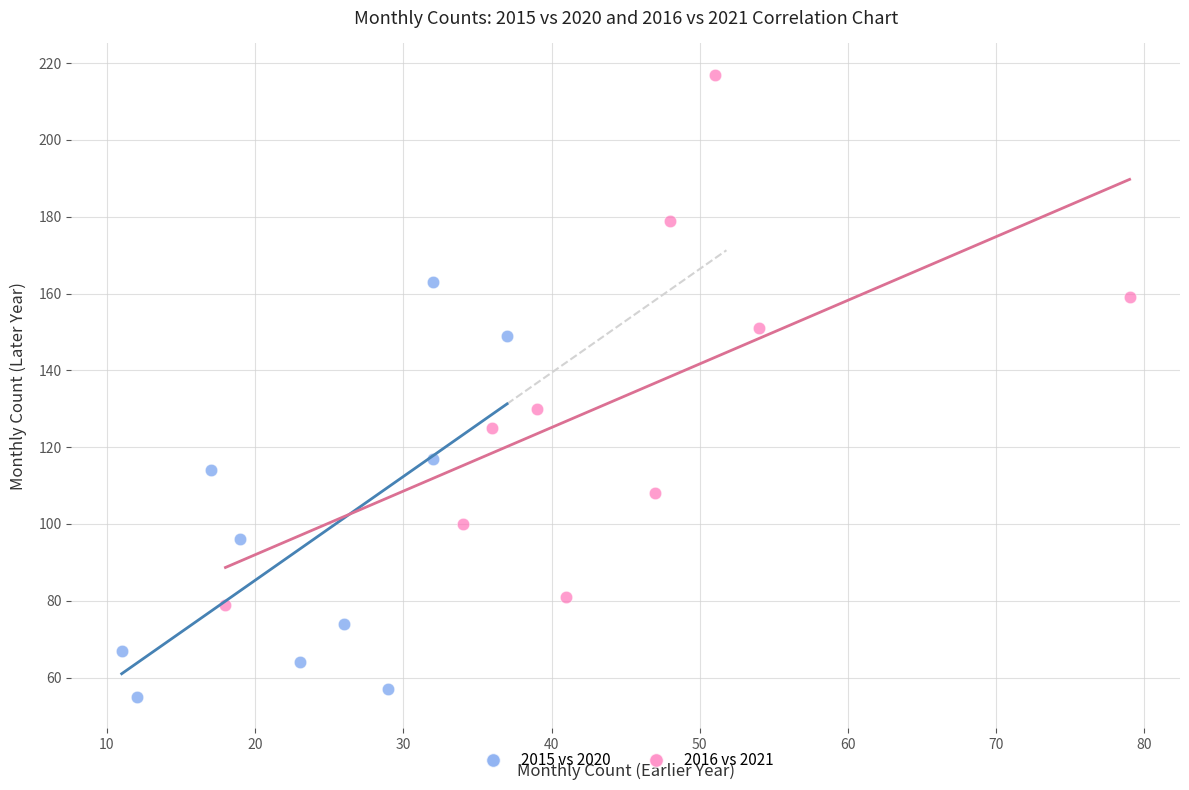

Which series has the widest spread of Y values?

2016 vs 2021